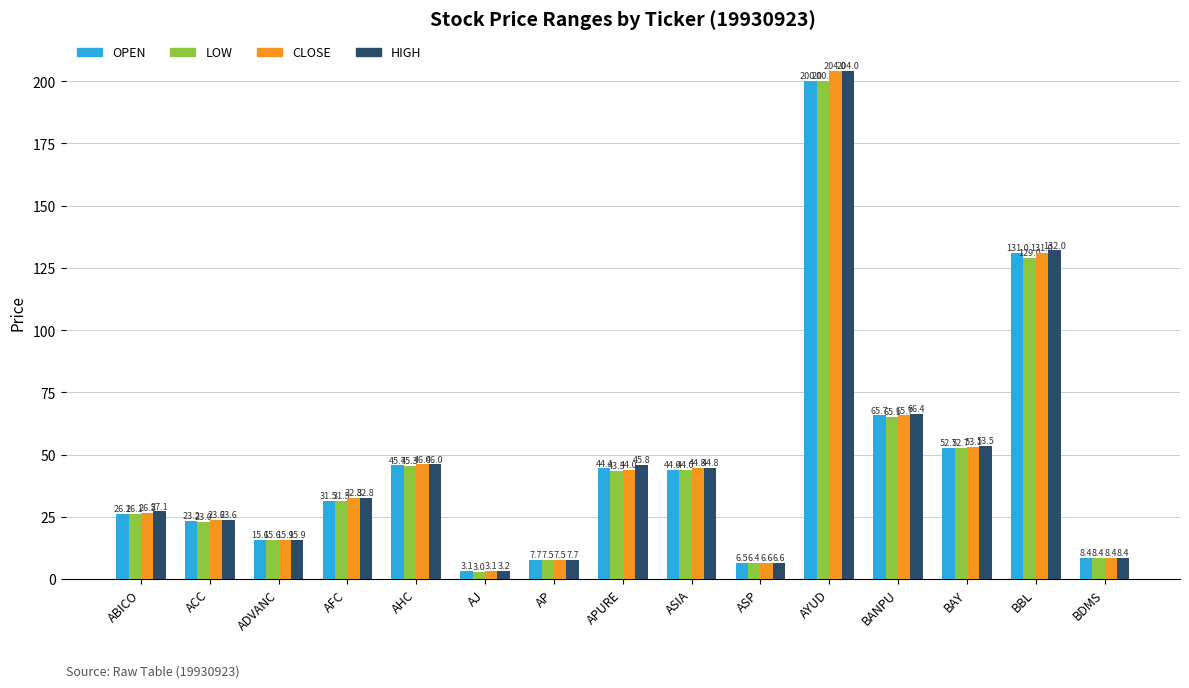

What is the label of the 11th bar from the right?

AHC